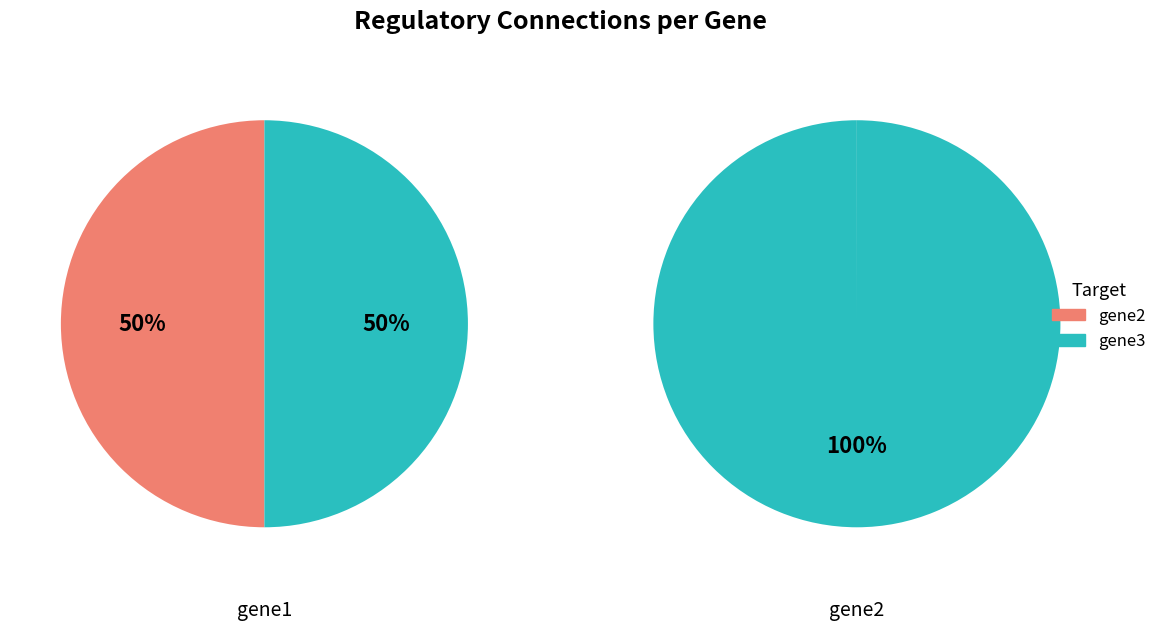

Which series has the widest spread of values?

gene2